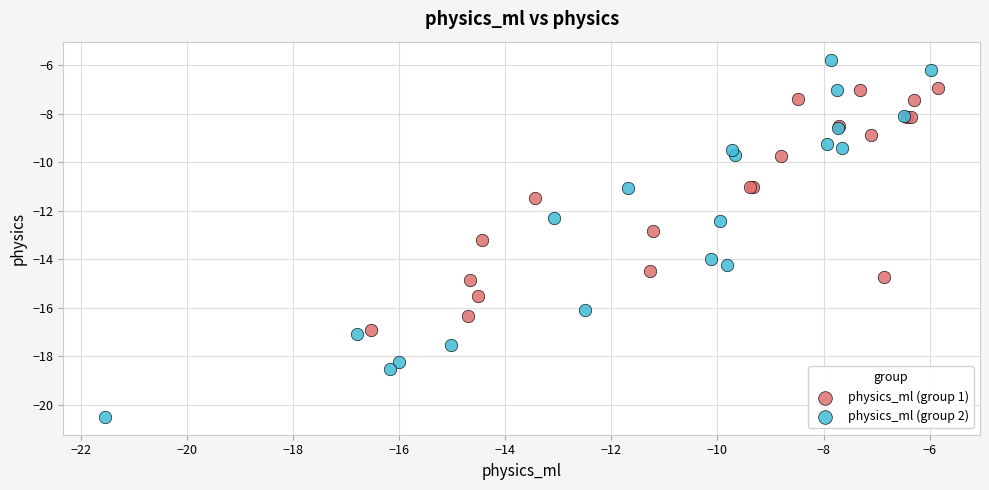

Which series reaches the maximum Y coordinate?

physics_ml (group 2)